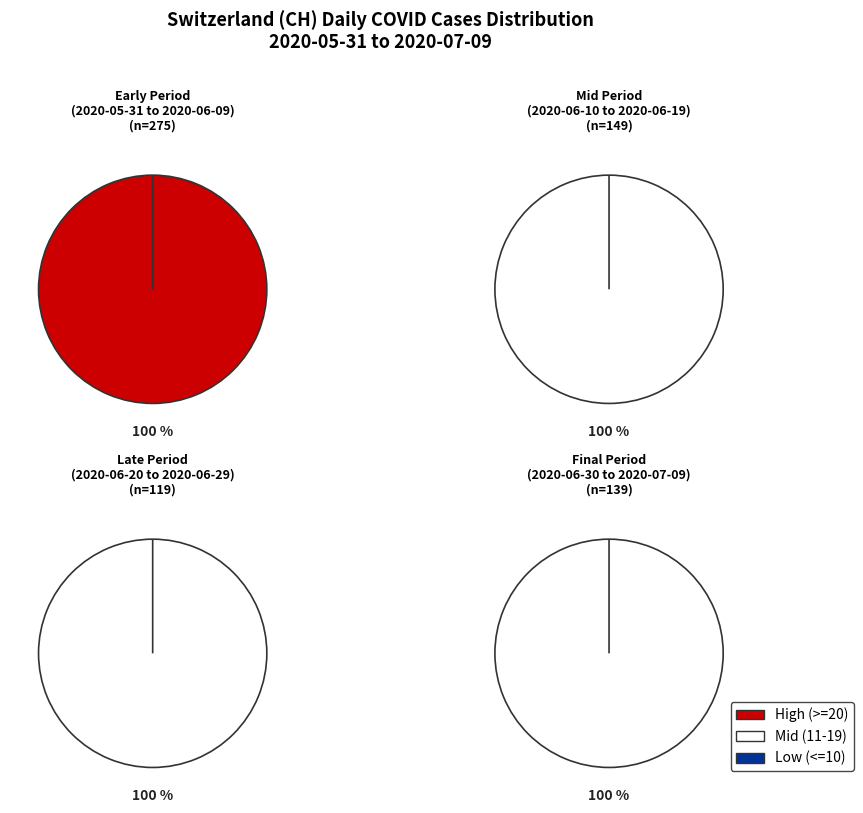

Does 2020-06-29 represent more than half of the total?

No